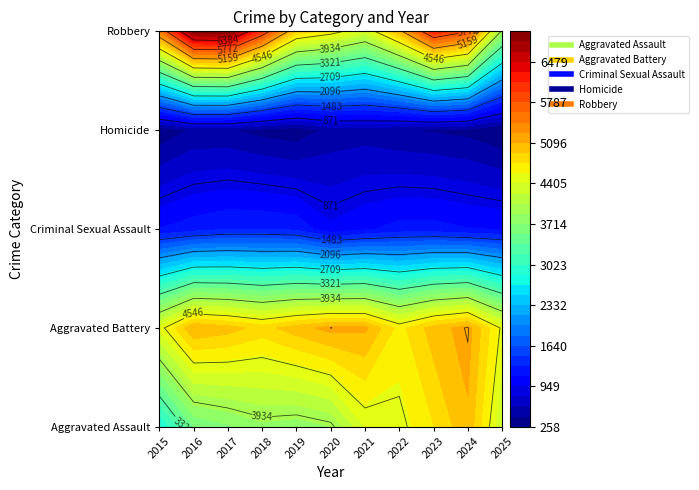

Where does the Aggravated Assault series first go above 3876?

2021